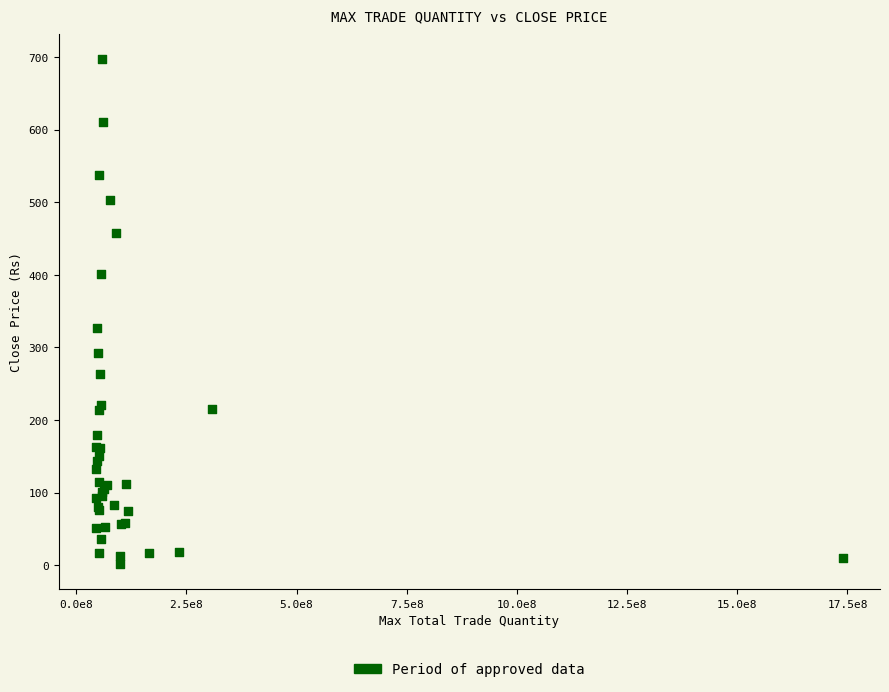

What Y value in the scatter plot is closest to 349?

327.4